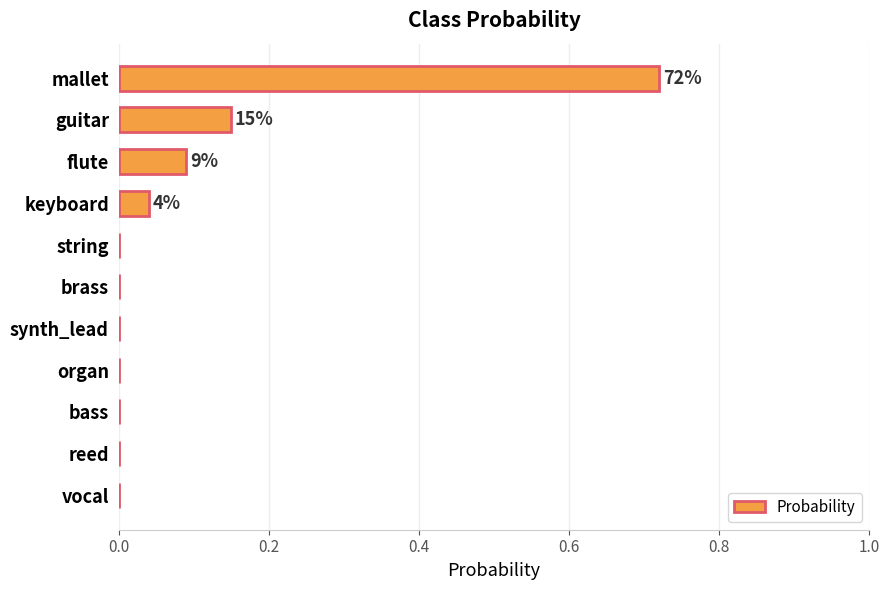

Are the bars horizontal?

Yes